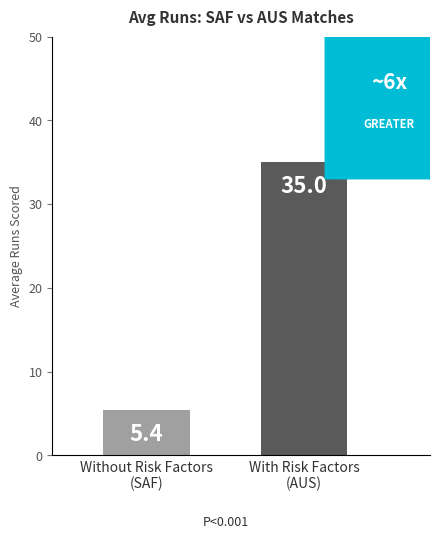

What value does the data have at With Risk Factors
(AUS)?

35.0